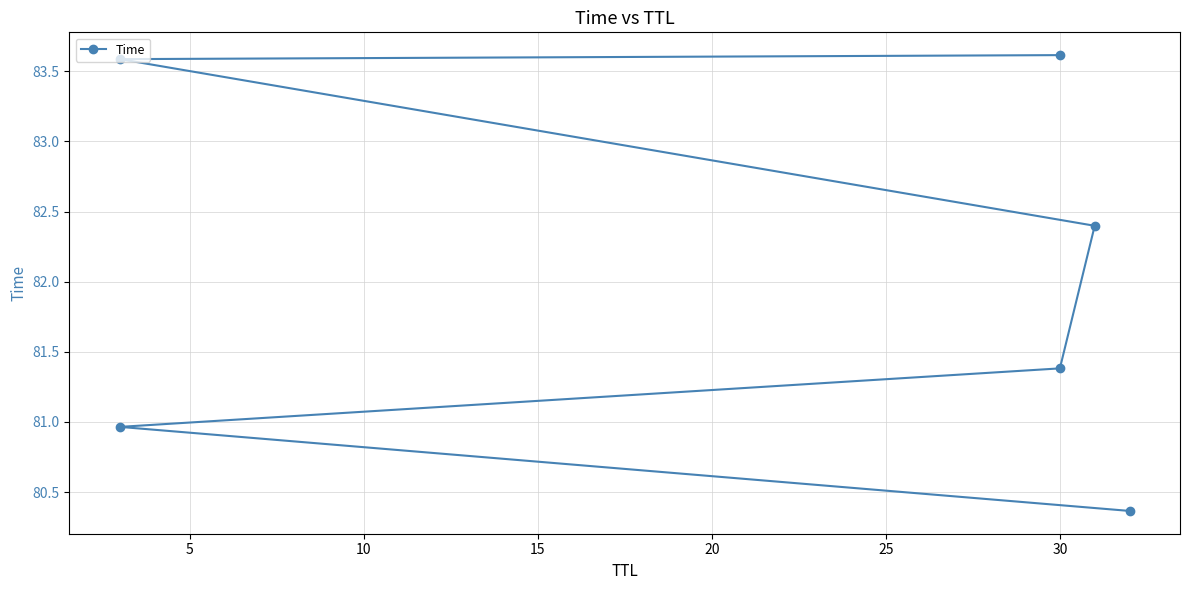

True or false: the data shows 83.6 at 25.

True